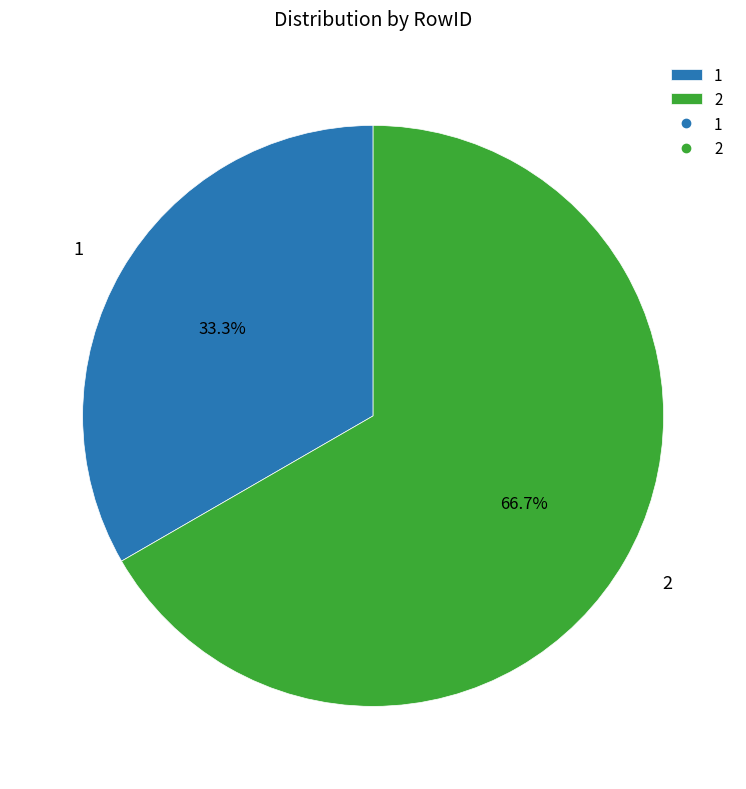

To the nearest percent, what percentage of the pie is 2?

67%